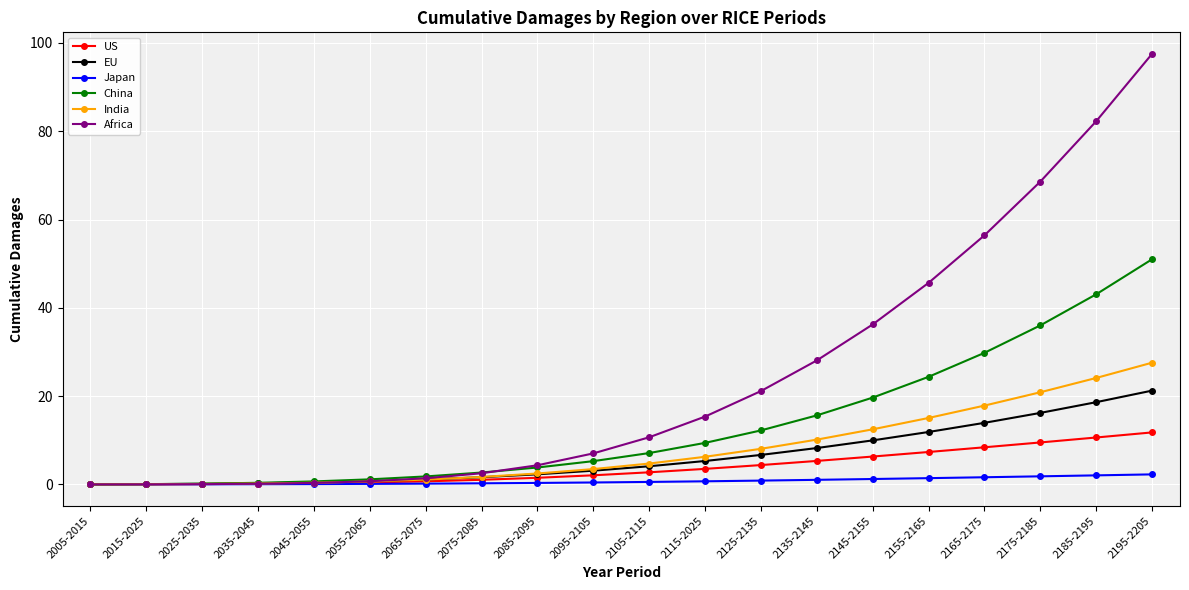

Which series has the largest total across all categories?

Africa